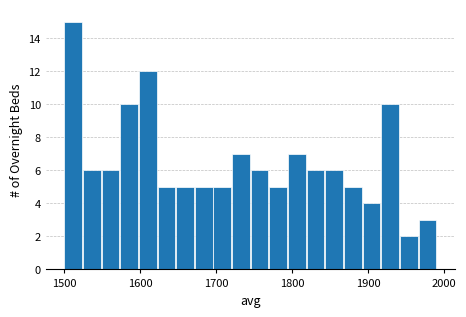

Read against the x-axis, roughly where is the centre of the tallest bar?

1510